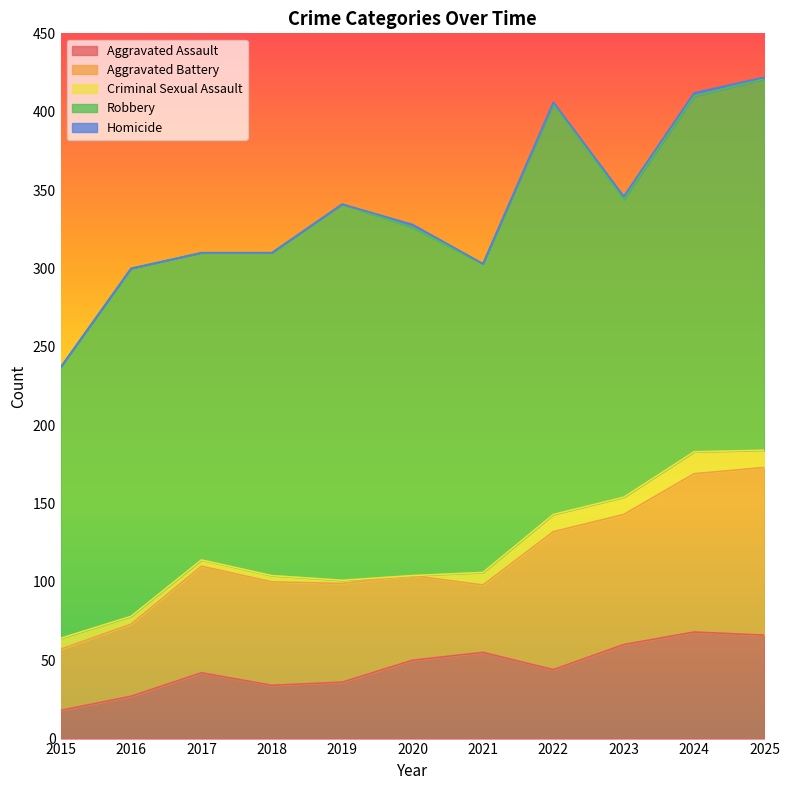

True or false: Aggravated Battery and Criminal Sexual Assault cross at least once.

False